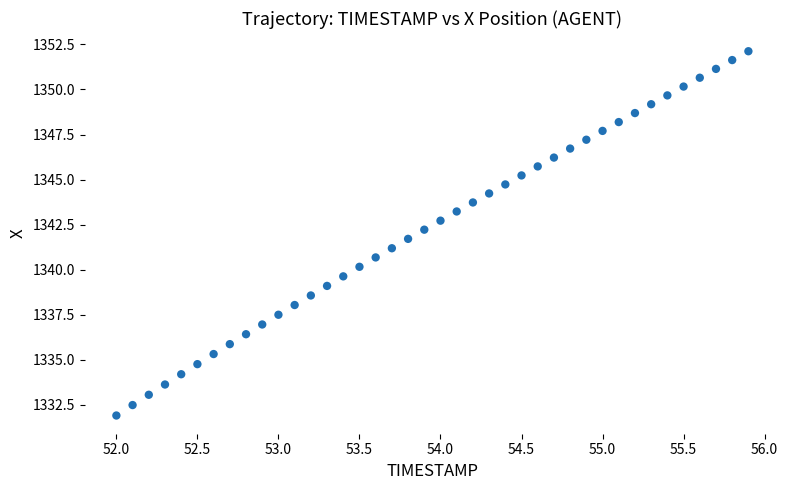

What is the range of Y values (max minus min)?

20.2